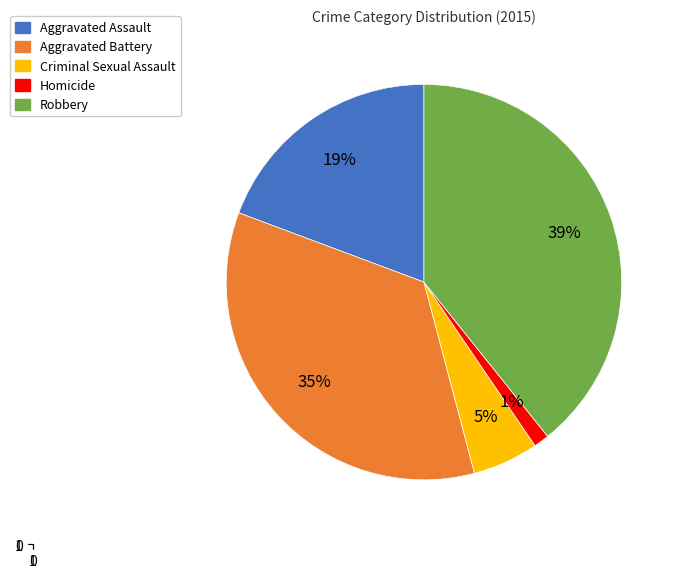

To the nearest percent, what portion does Homicide represent?

1%